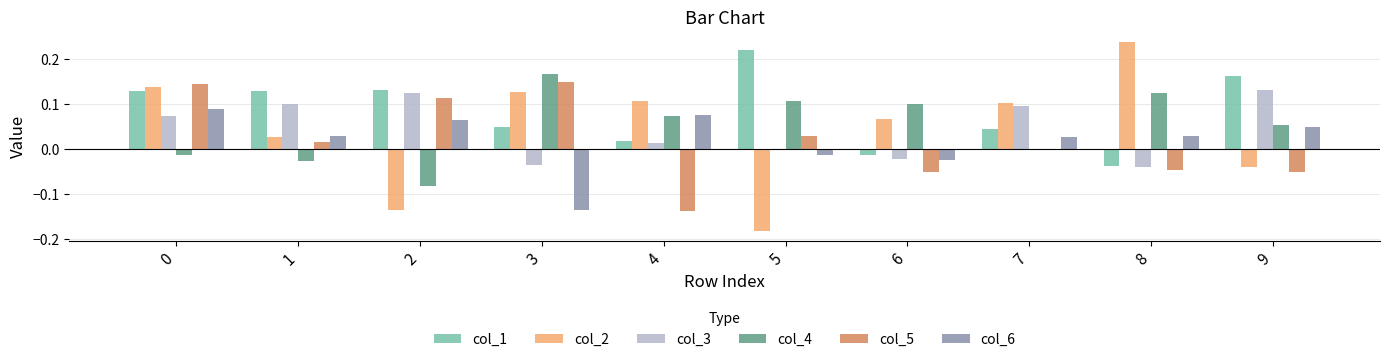

Are the bars grouped side by side (vs. stacked)?

Yes